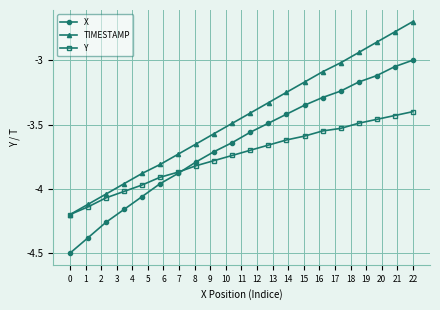

Rank the series by their maximum value, from highest to lowest.

TIMESTAMP, X, Y